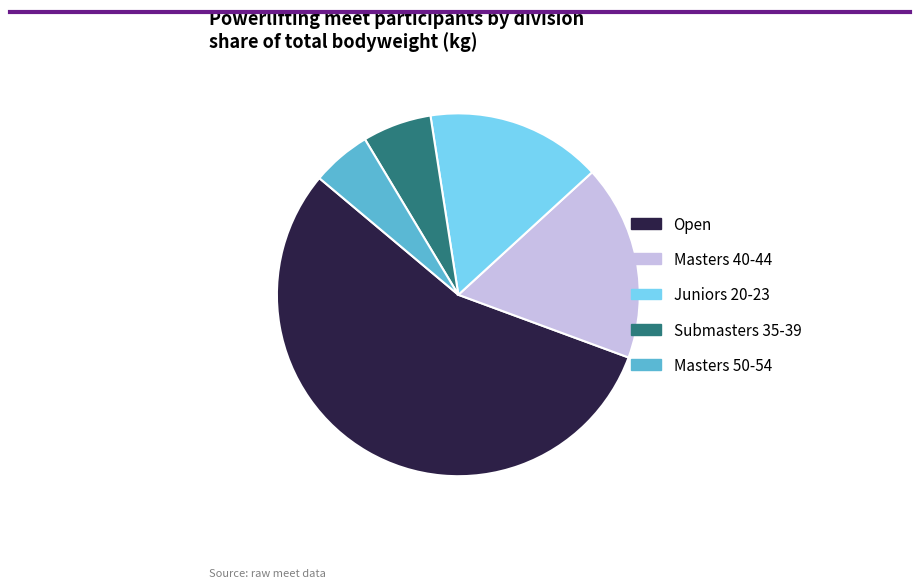

The Open slice represents 11% of the pie. True or false?

False